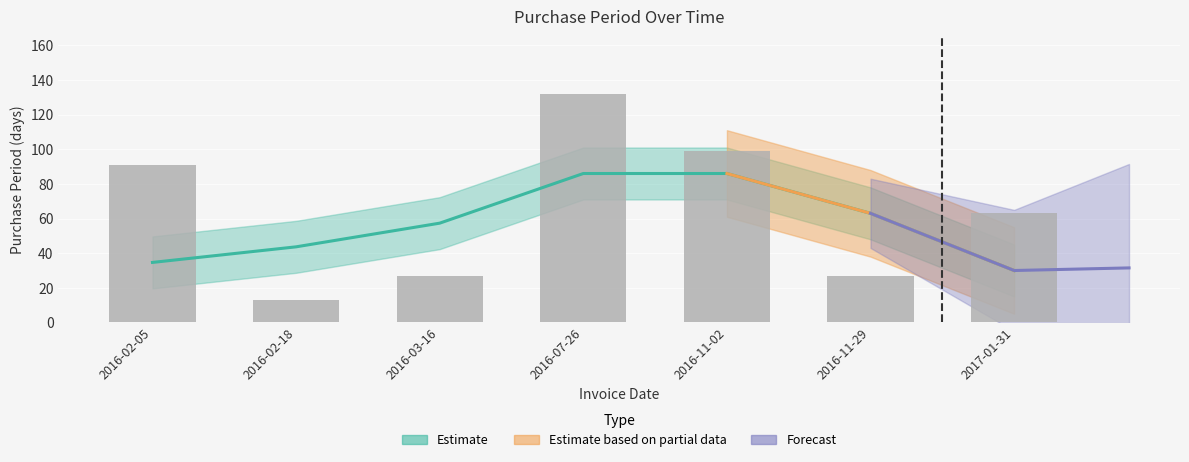

List the labels in order of value, smallest first.

2016-02-18, 2016-03-16, 2016-11-29, 2017-01-31, 2016-02-05, 2016-11-02, 2016-07-26